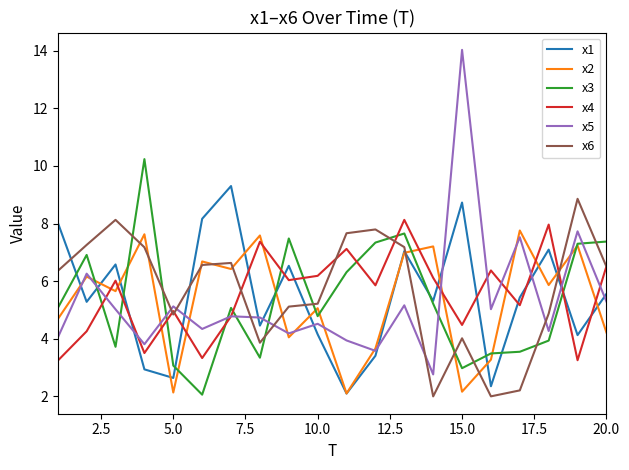

What is the minimum value shown in the chart?

2.0